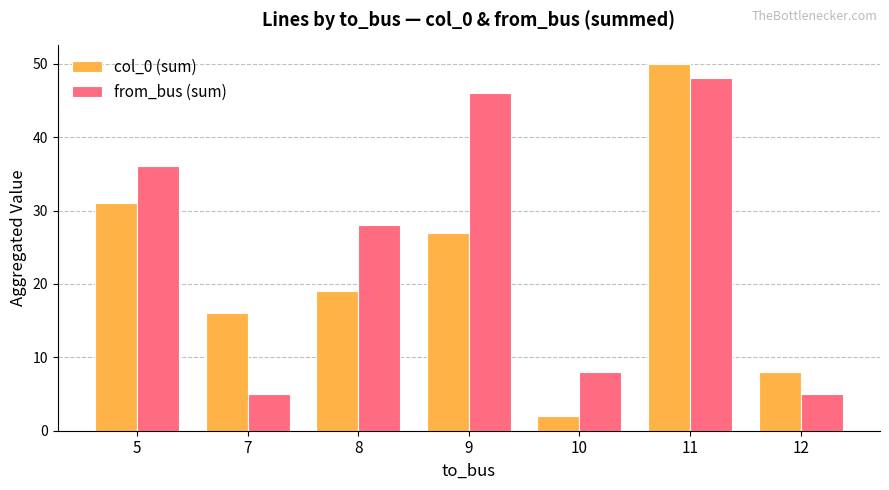

What is the difference between the highest and lowest values at 5?

5